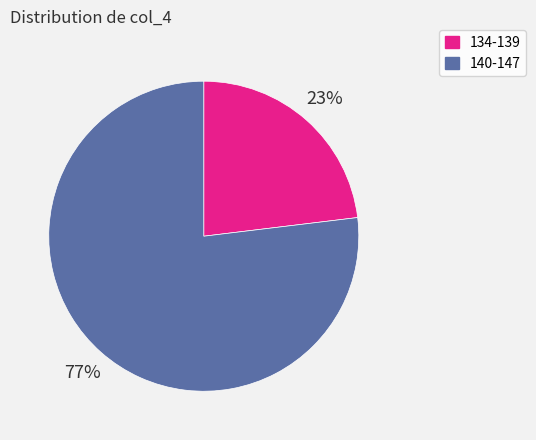

Is there any slice that represents more than half of the pie?

Yes